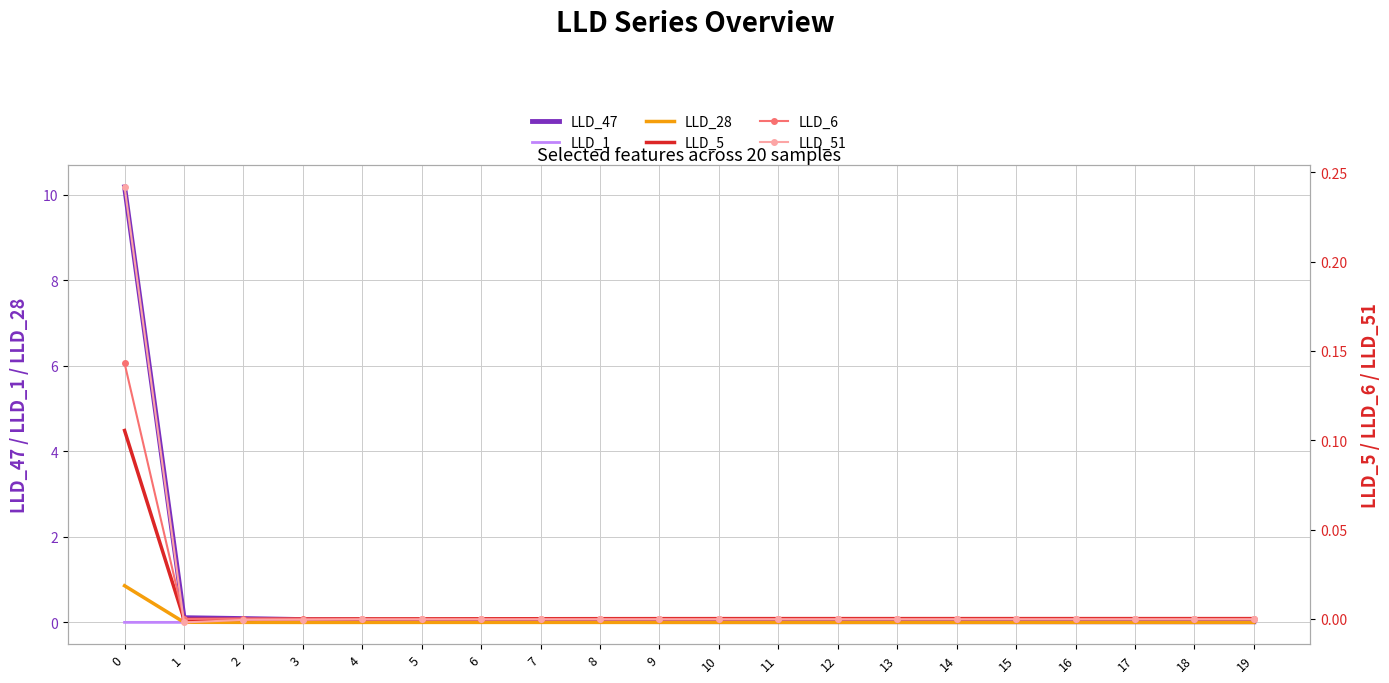

Reading left to right, transcribe all the data shown in this chart.

LLD_47: 10.2	0.1	0.1	0.1	0.1	0.0	0.0	0.0	0.0	0.0	0.0	0.0	0.0	0.0	0.0	0.0	0.0	0.0	0.0	0.0
LLD_1: 0.0	0.0	0.0	0.0	0.0	0.0	0.0	0.0	0.0	0.0	0.0	0.0	0.0	0.0	0.0	0.0	0.0	0.0	0.0	0.0
LLD_28: 0.9	0.0	0.0	-0.0	-0.0	0.0	0.0	0.0	0.0	0.0	0.0	0.0	0.0	0.0	0.0	0.0	0.0	0.0	0.0	0.0
LLD_5: 0.1	-0.0	-0.0	-0.0	-0.0	0.0	0.0	0.0	0.0	0.0	0.0	0.0	0.0	0.0	0.0	0.0	0.0	0.0	0.0	0.0
LLD_6: 0.1	-0.0	0.0	0.0	-0.0	-0.0	-0.0	-0.0	-0.0	-0.0	-0.0	-0.0	-0.0	-0.0	-0.0	-0.0	-0.0	-0.0	-0.0	-0.0
LLD_51: 0.2	-0.0	-0.0	-0.0	-0.0	-0.0	-0.0	-0.0	-0.0	-0.0	-0.0	-0.0	-0.0	-0.0	-0.0	-0.0	-0.0	-0.0	-0.0	-0.0